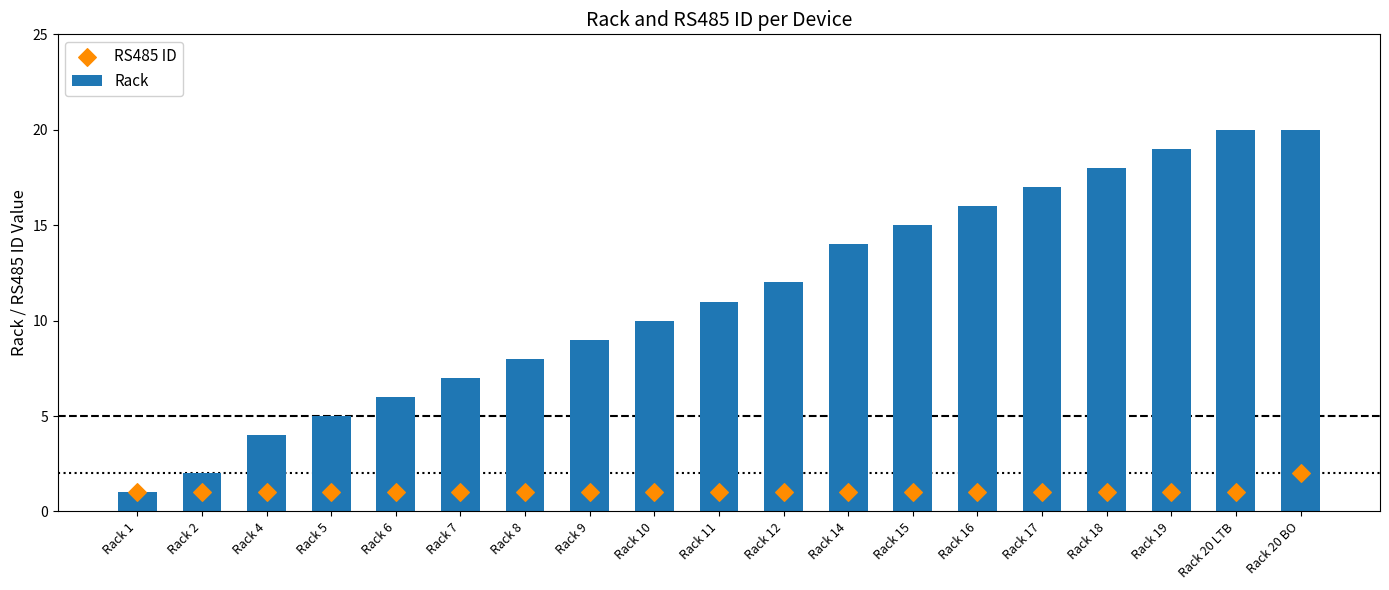

At how many categories does at least one series exceed 15?

6